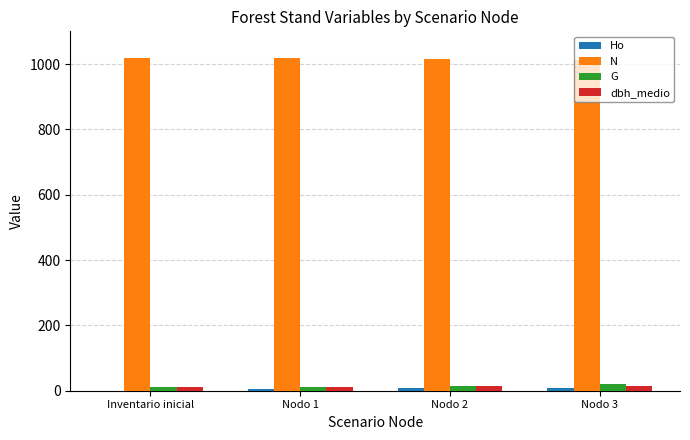

Is the value of N at Nodo 3 greater than the value of dbh_medio at Inventario inicial?

Yes